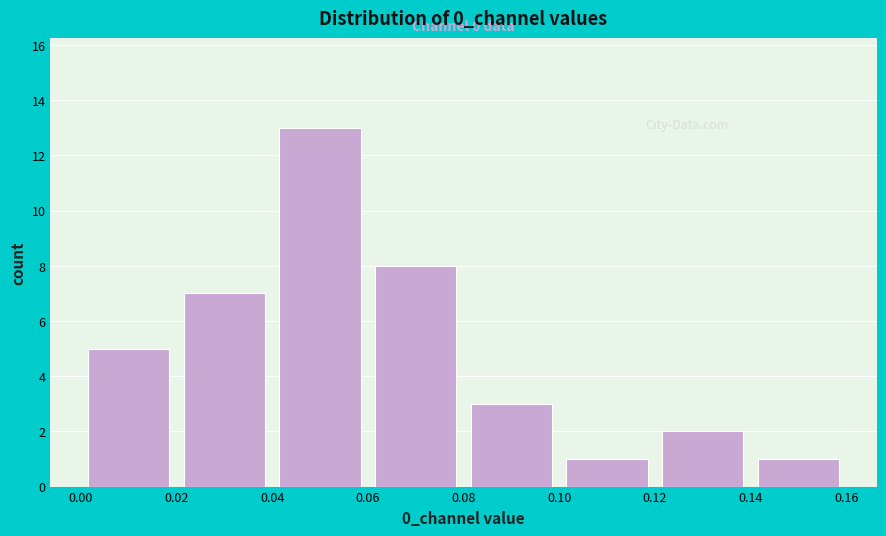

Over which range of the x-axis is the bar tallest?

0.04 to 0.06